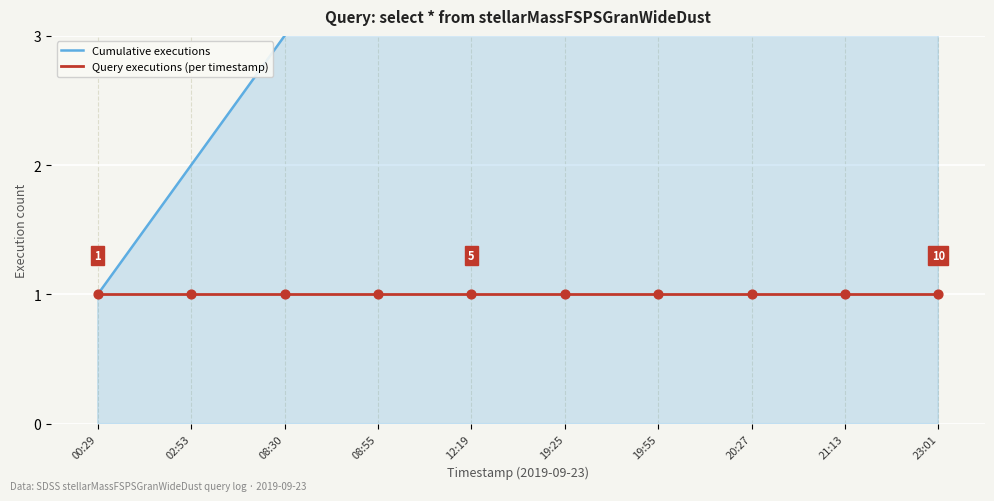

Which series contains the highest Y value?

Cumulative executions